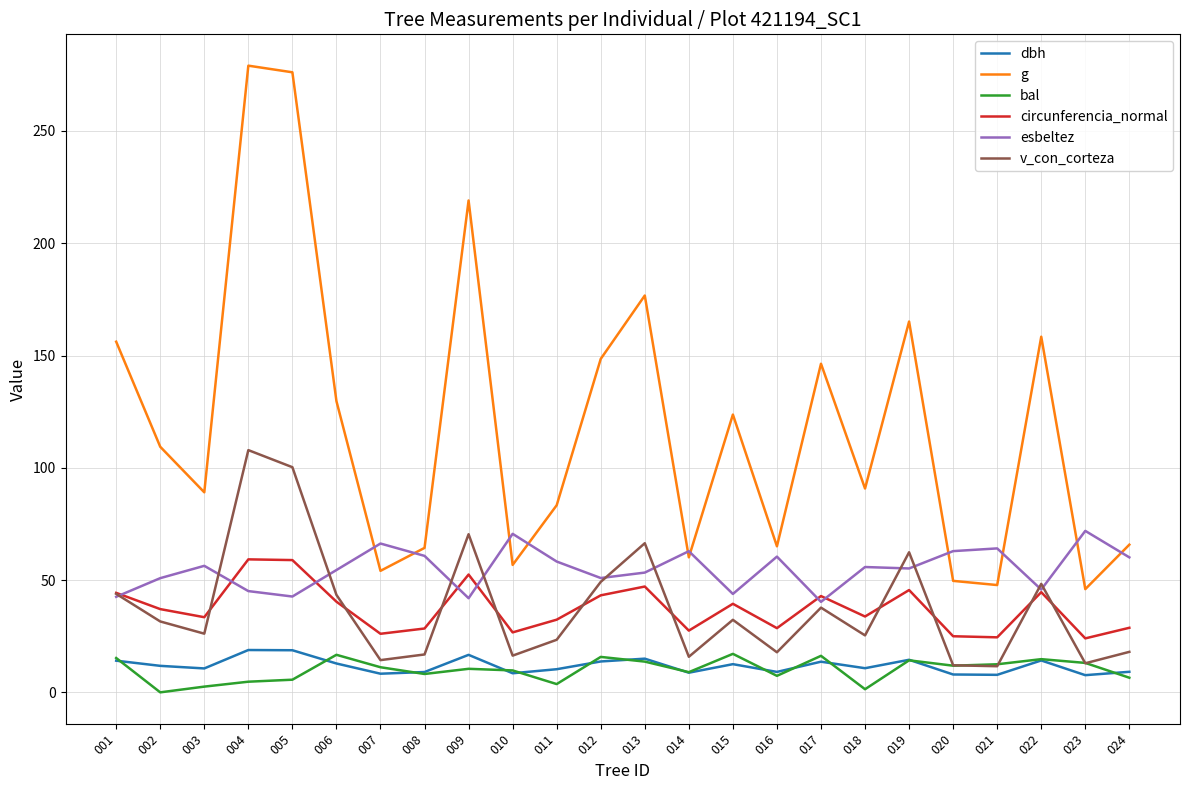

What is the spread (max minus min) of values at 003?

86.5